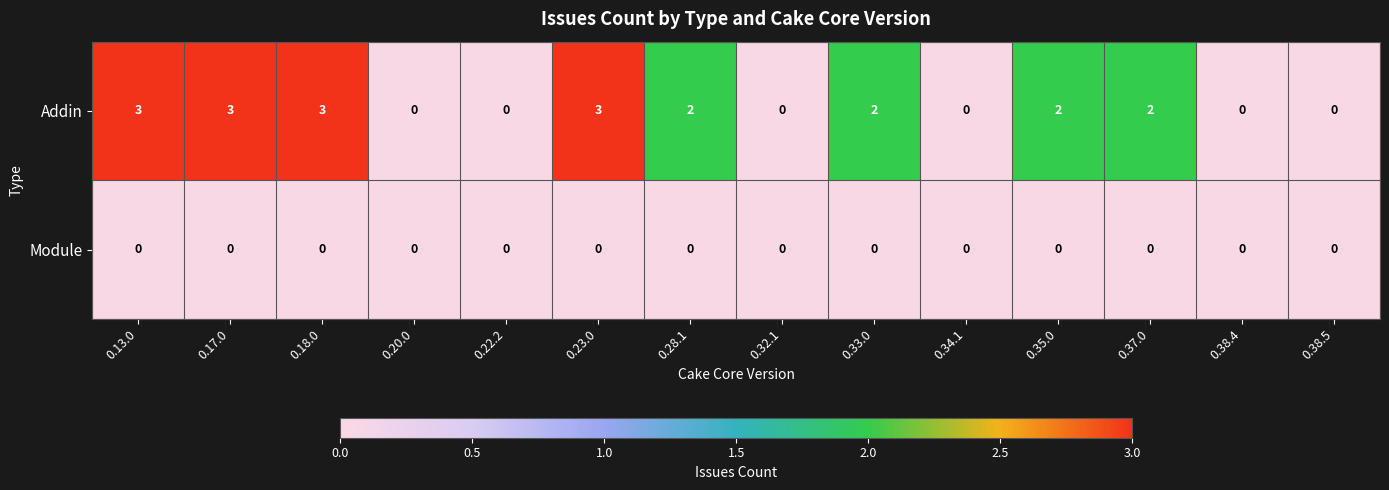

Rank the series by their average value, from lowest to highest.

Module, Addin